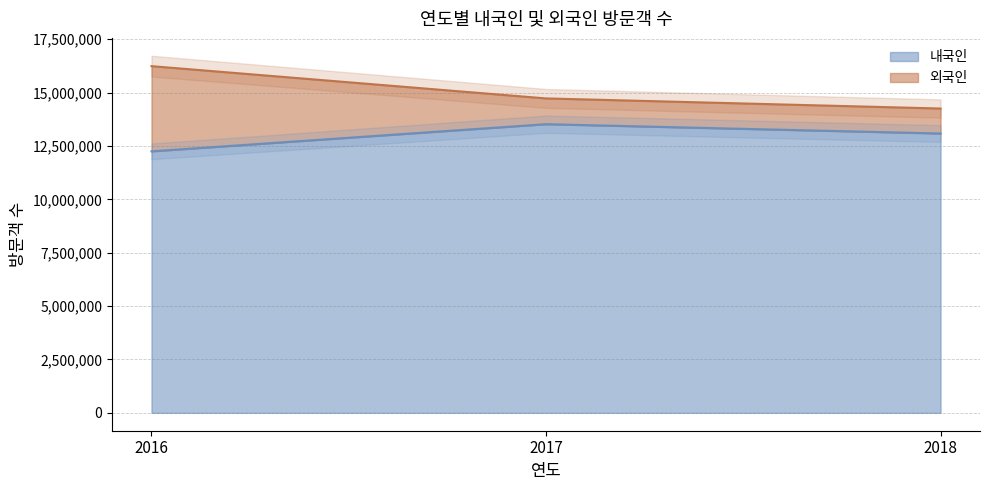

Reading right to left, extract all data points from this chart.

13086129	13522632	12250259